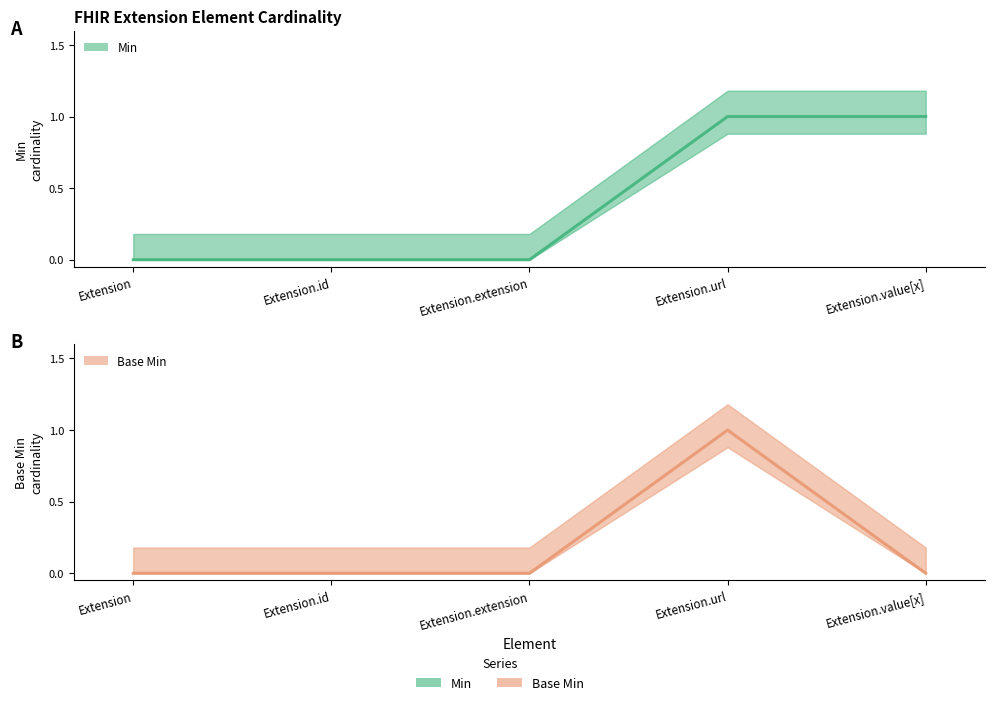

Which series has the widest spread of values?

Min